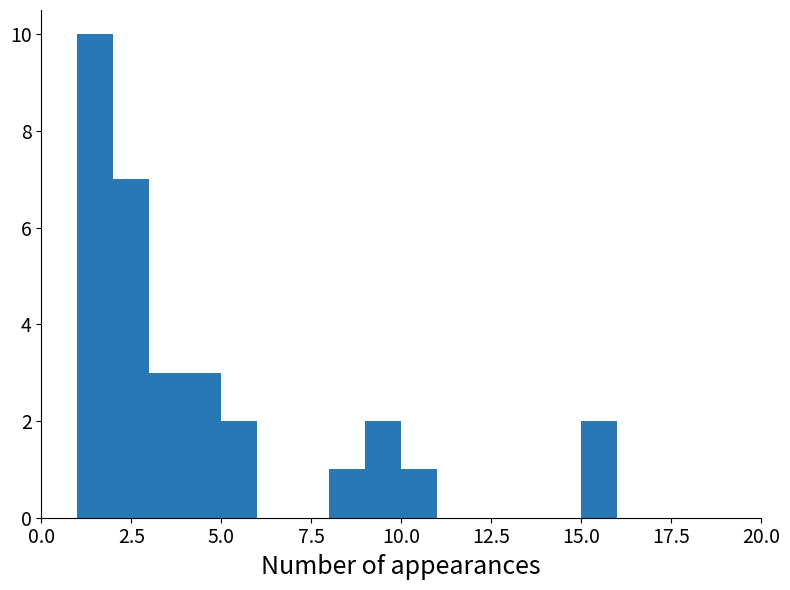

Around what value on the x-axis is the tallest bar? Give the approximate position of its centre, as read against the axis.

1.5